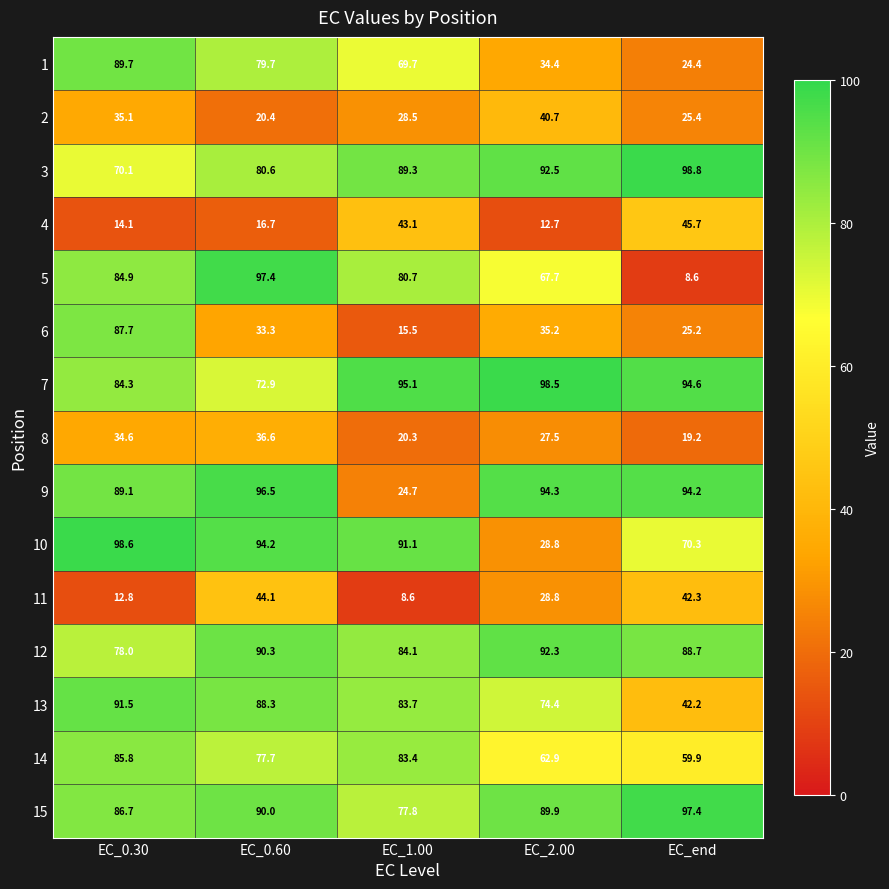

Which category has the highest value across all series?

EC_end